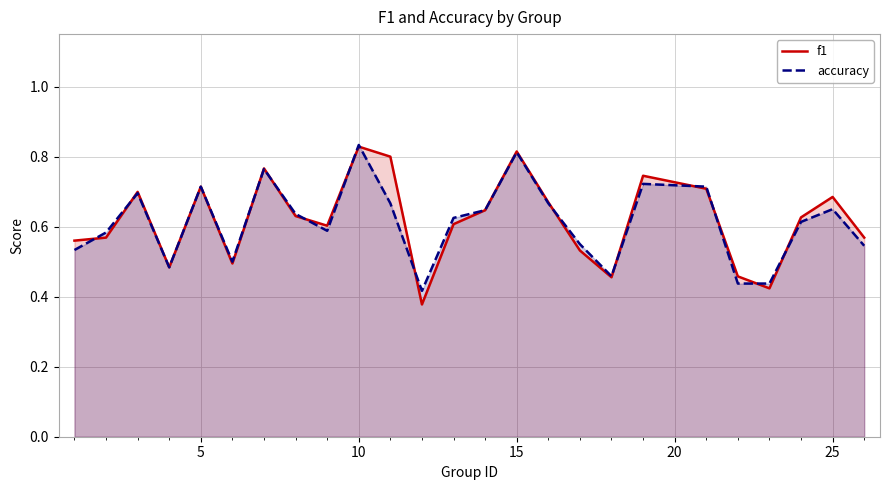

Which series has the largest range (max minus min)?

f1